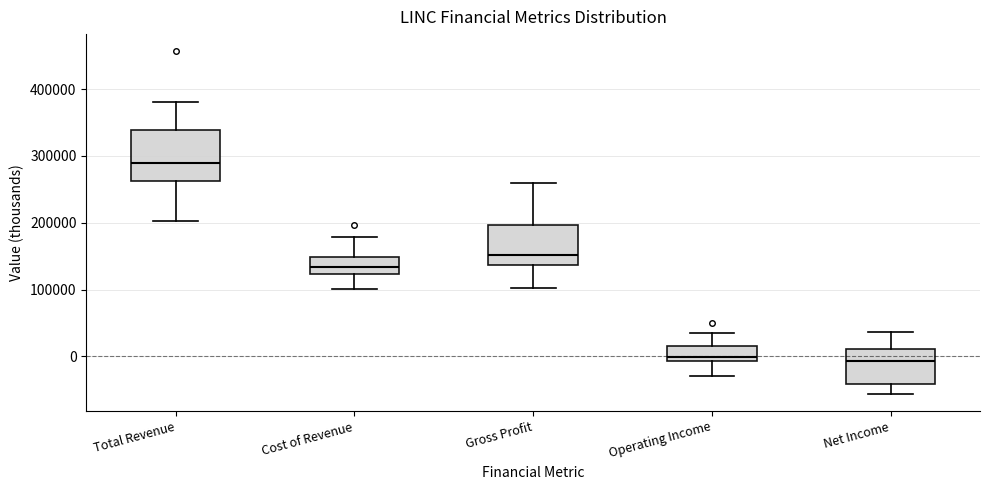

Reading left to right, read every box against the y-axis: the position of its median line, the range the box covers, and the ends of its whiskers. The values are not printed on the chart, so give them approximately, as read against the axis.

Total Revenue: median 290000, box 260000 to 340000, whiskers 200000 to 380000
Cost of Revenue: median 130000, box 120000 to 150000, whiskers 100000 to 180000
Gross Profit: median 150000, box 140000 to 200000, whiskers 100000 to 260000
Operating Income: median 0, box -10000 to 20000, whiskers -30000 to 30000
Net Income: median -10000, box -40000 to 10000, whiskers -60000 to 40000